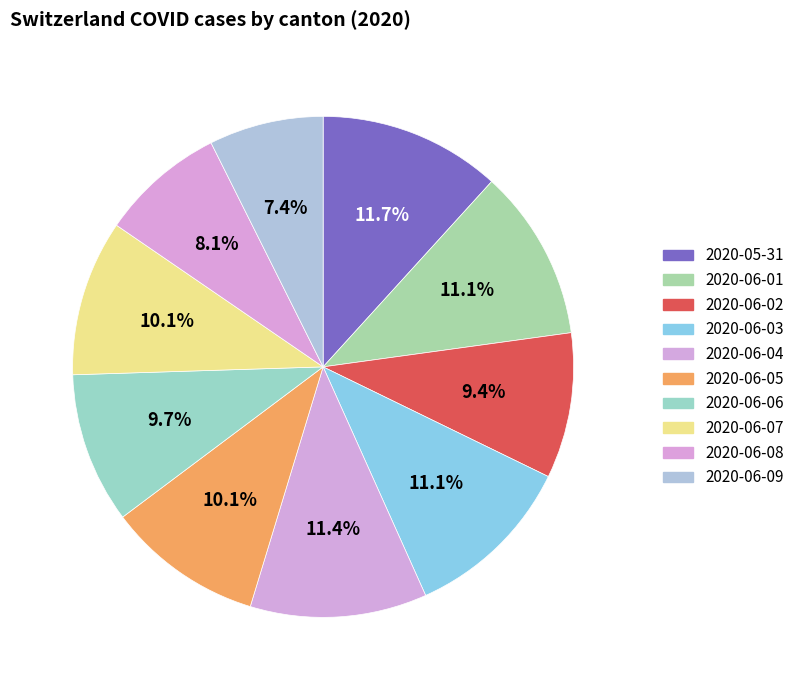

The 2020-06-09 slice represents 7% of the pie. True or false?

True